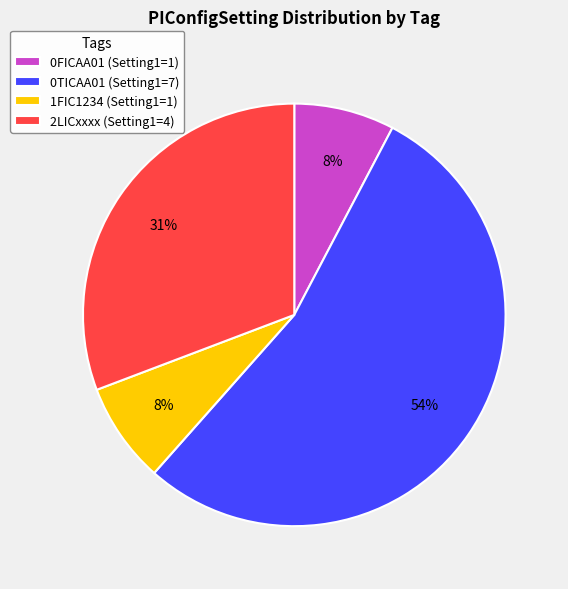

How many slices are in this pie chart?

4